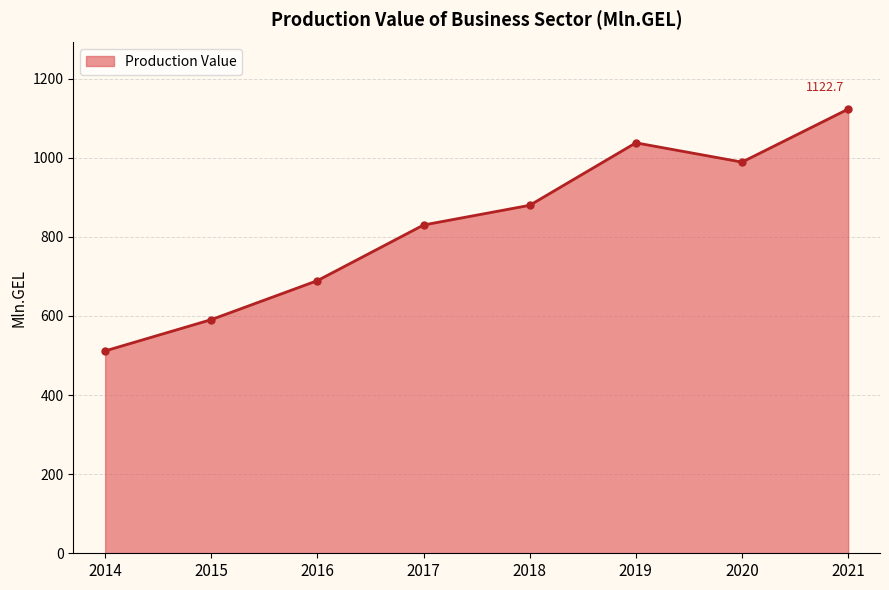

Reading left to right, extract all data points from this chart.

2014=511.5	2015=590.6	2016=689.2	2017=829.8	2018=879.6	2019=1037.5	2020=988.8	2021=1122.7